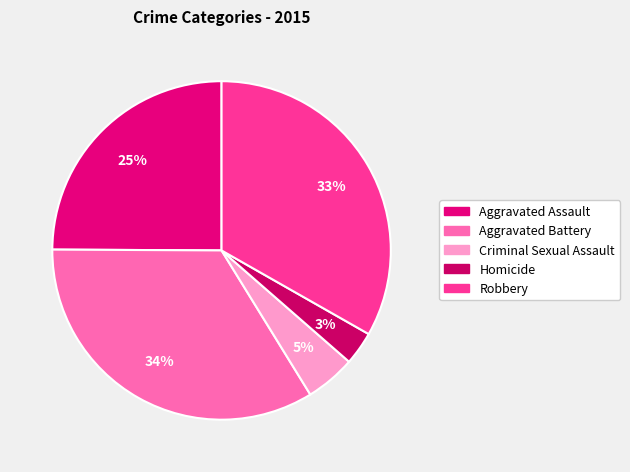

What is the largest slice in the pie chart?

Aggravated Battery